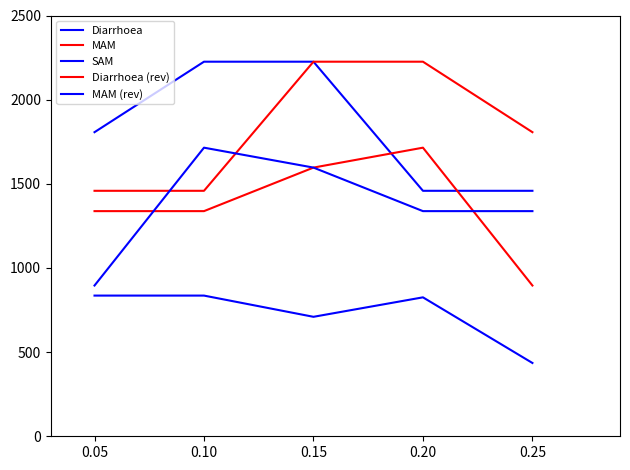

Which series has the largest total across all categories?

Diarrhoea